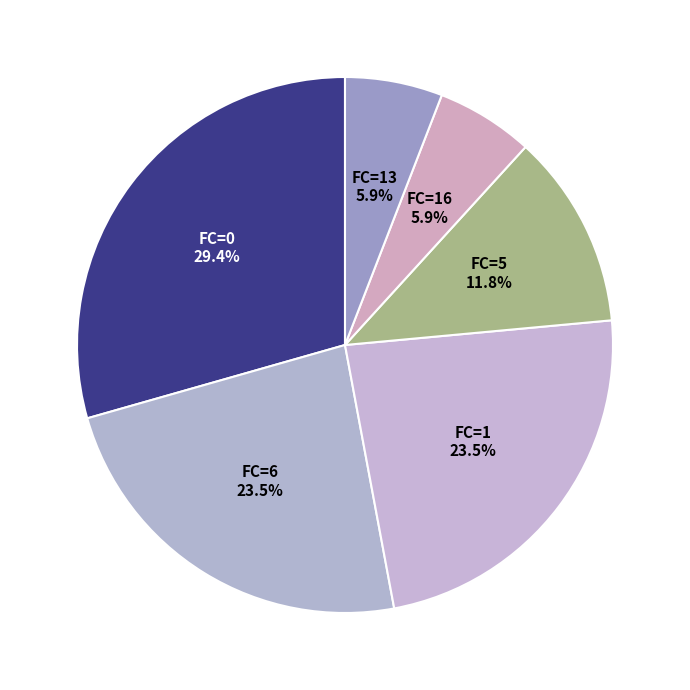

What percentage is the FC=13 slice, to the nearest percent?

6%